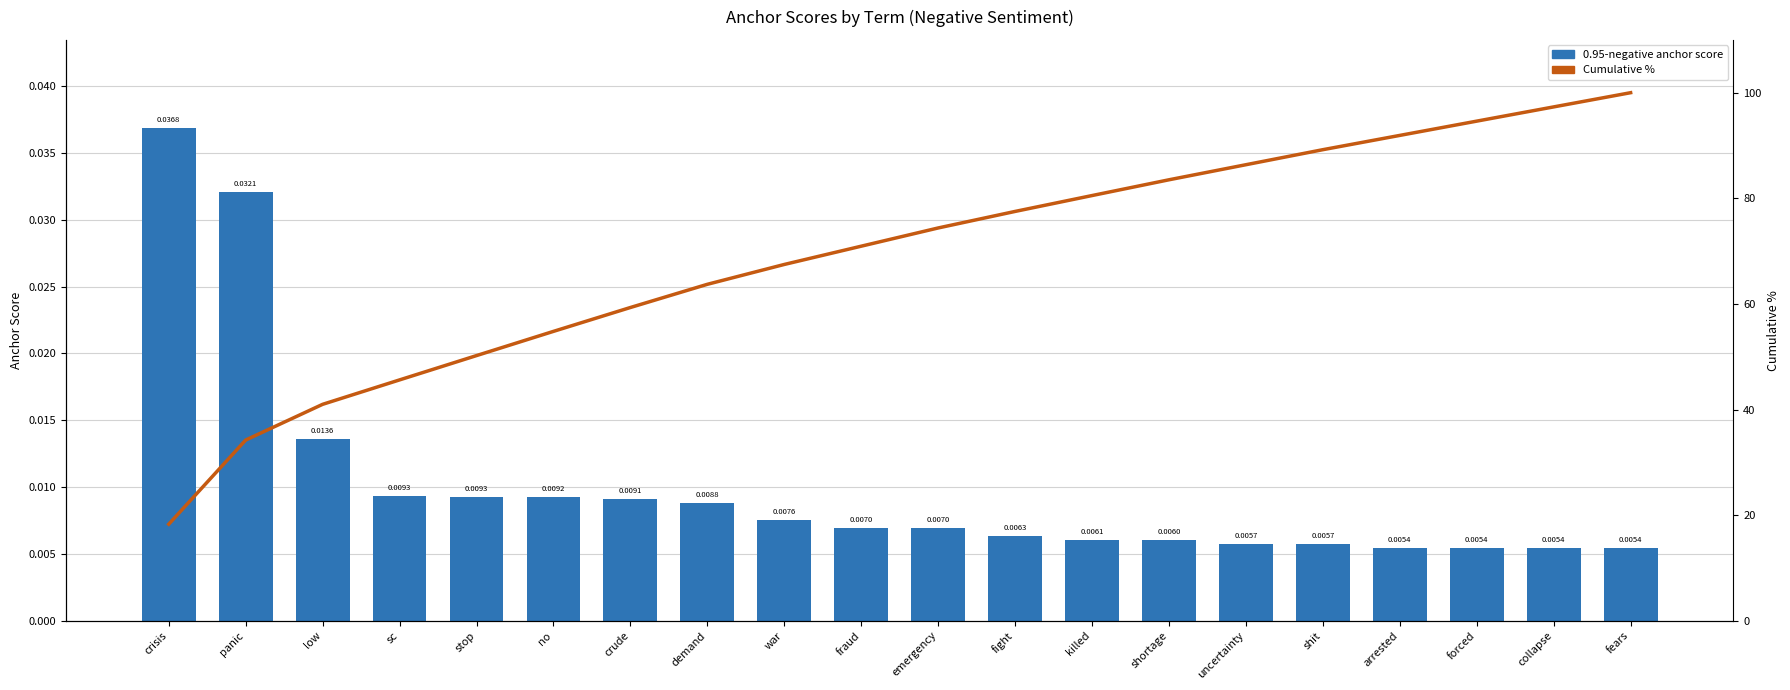

The value of Cumulative % at sc is 10.9. True or false?

False